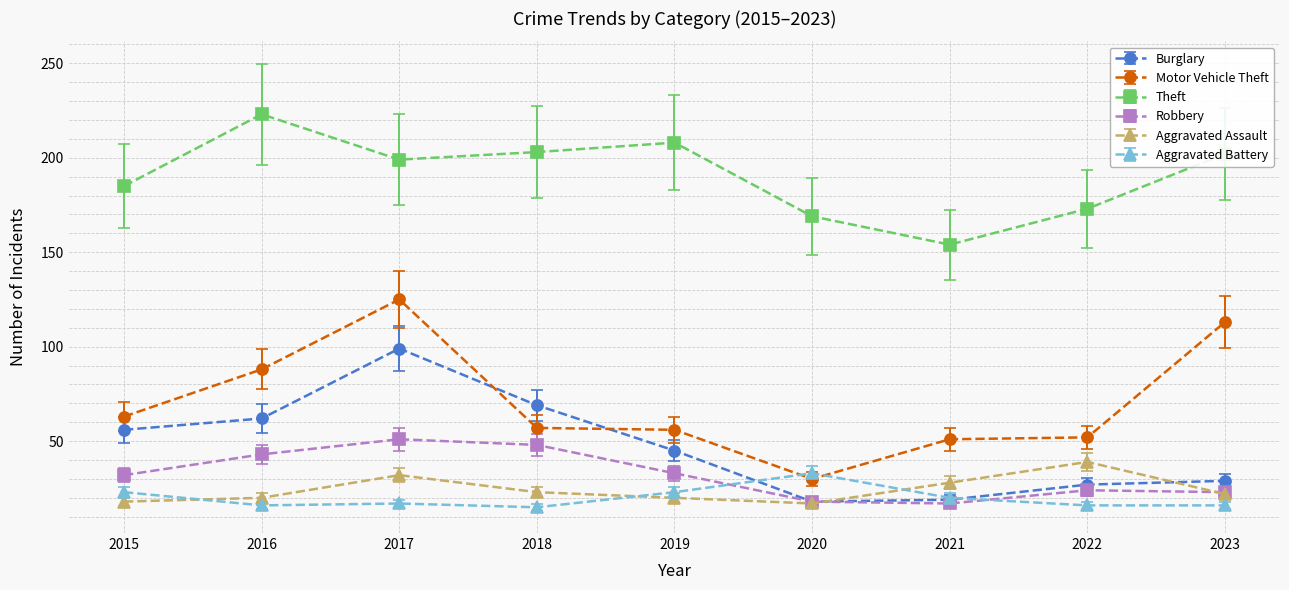

True or false: Motor Vehicle Theft and Theft cross at least once.

False